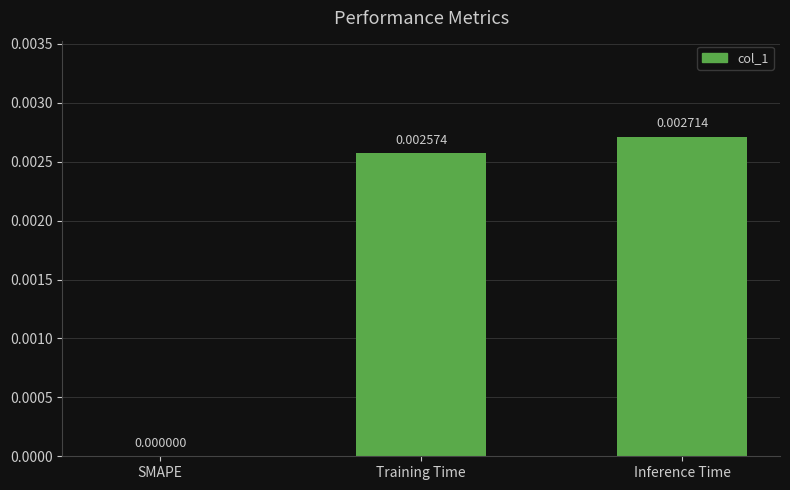

Where is the data nearest to the value 0?

SMAPE